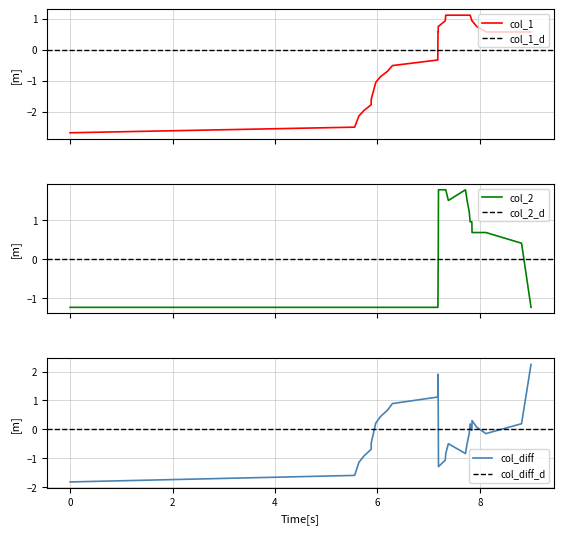

Count the number of categories in the chart.

31